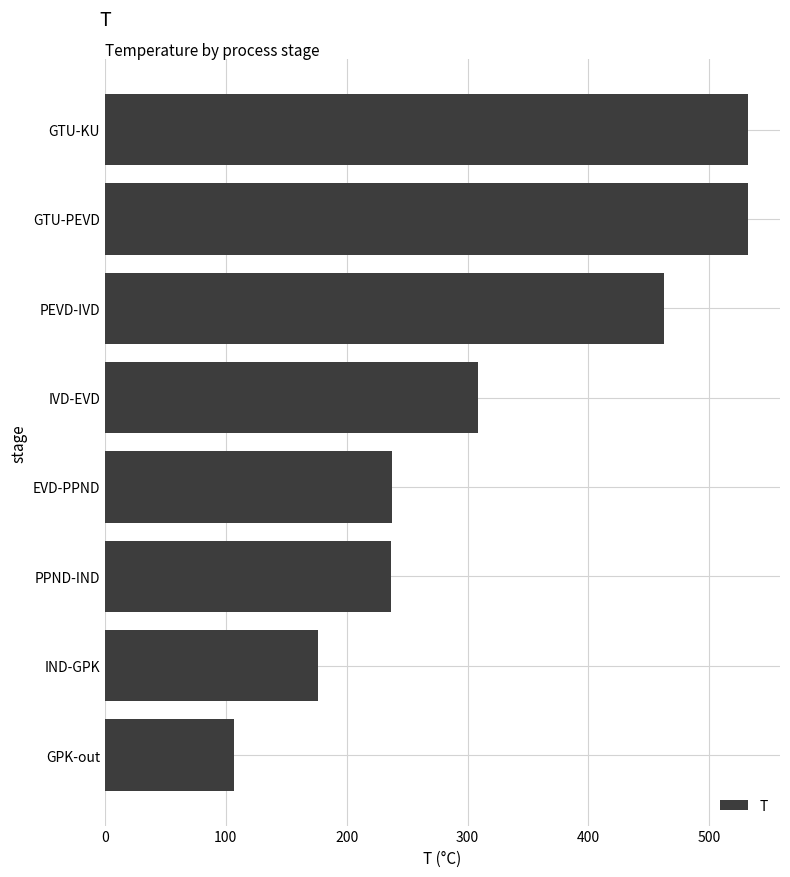

Is it true that the value at IND-GPK is 279.4?

False